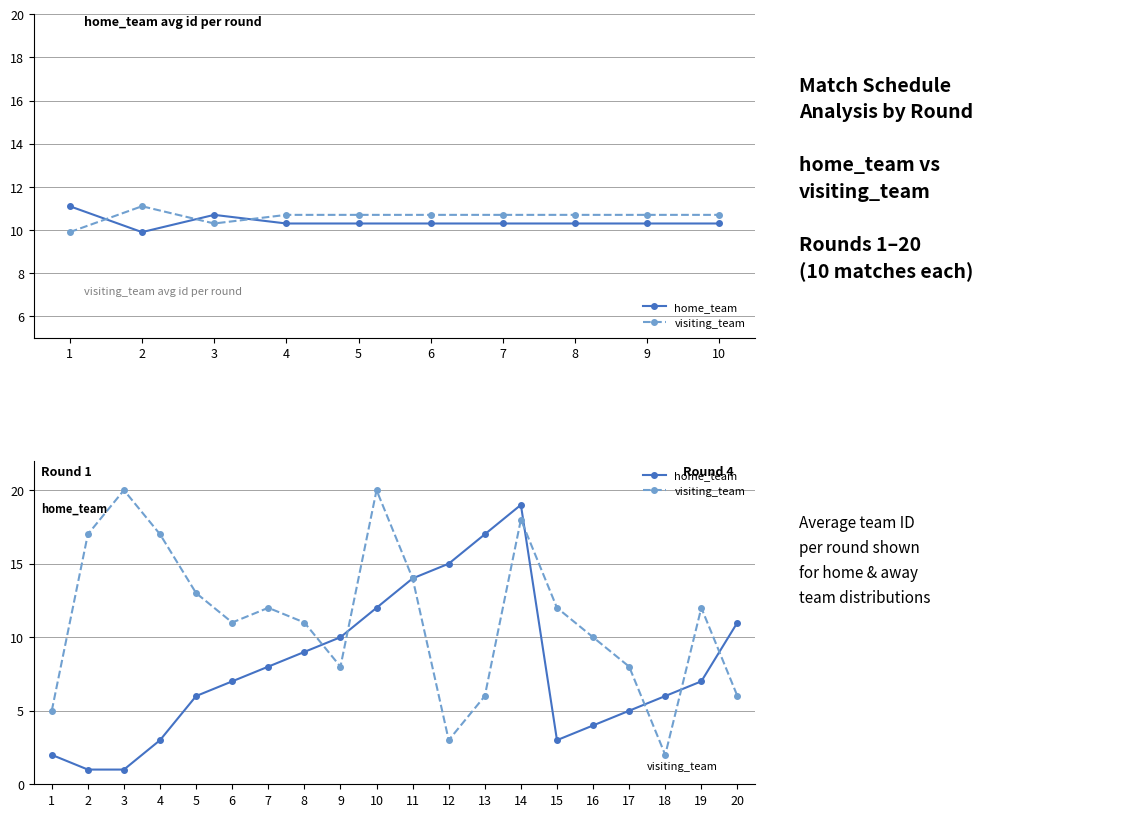

What are all the series names shown in the legend?

home_team, visiting_team